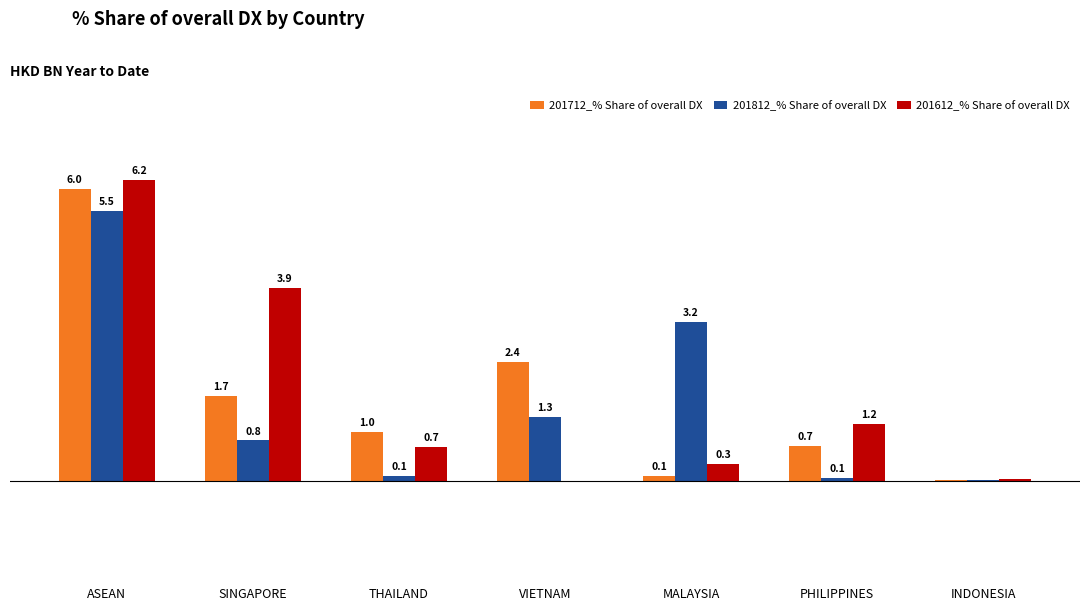

Which series has the largest total across all categories?

201612_% Share of overall DX